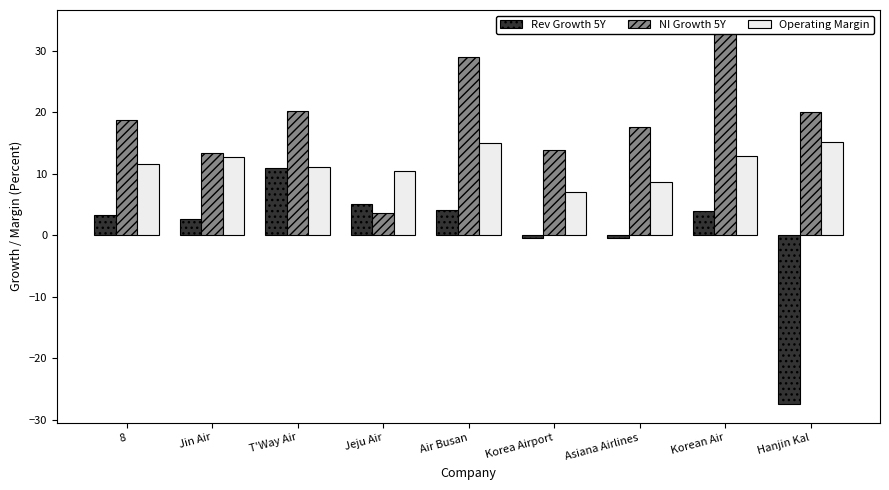

At how many categories does at least one series exceed 30?

1